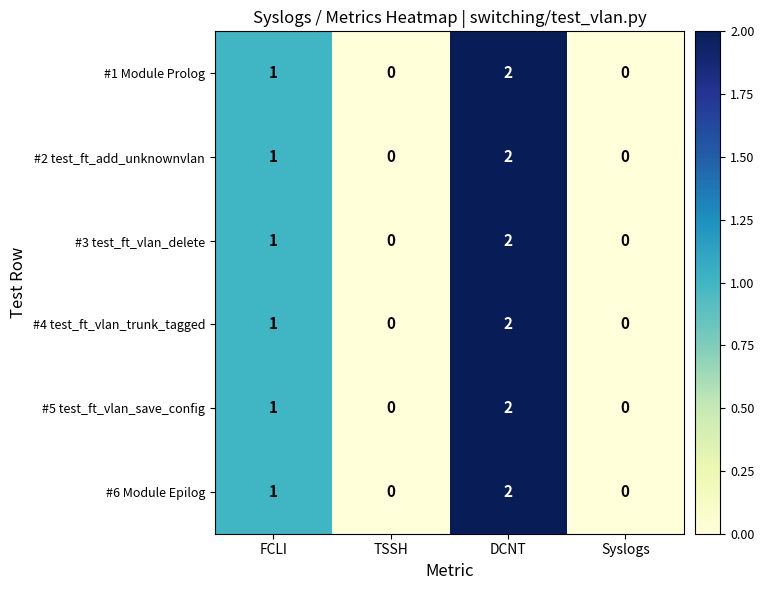

At which category is the sum across all series the highest?

DCNT